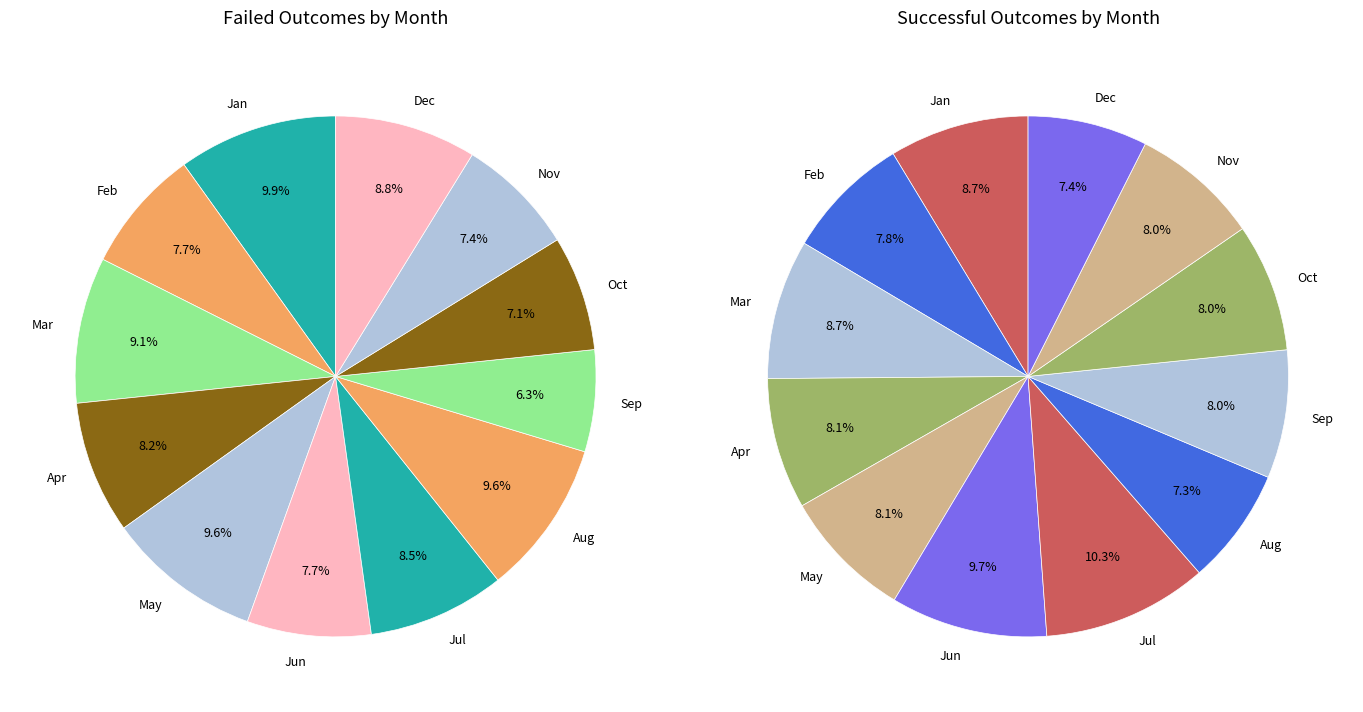

Does Sep represent more than half of the total?

No